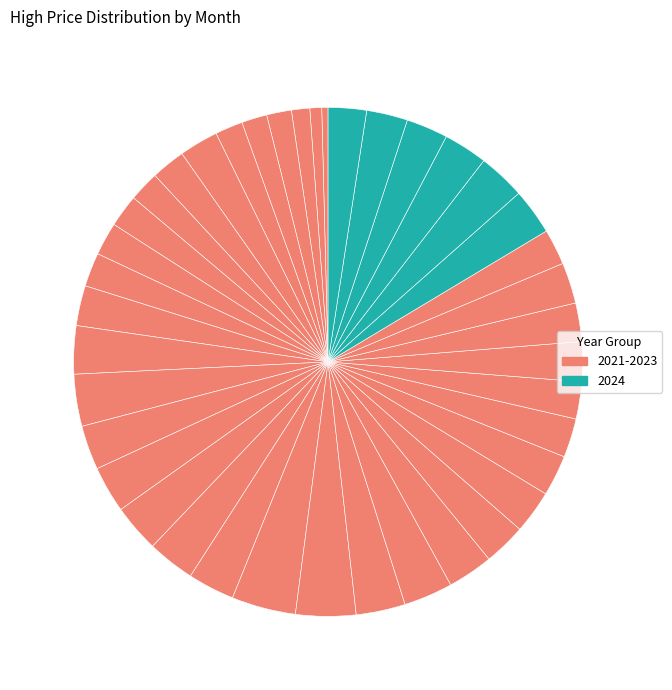

What is the smallest slice in the pie chart?

2021-03